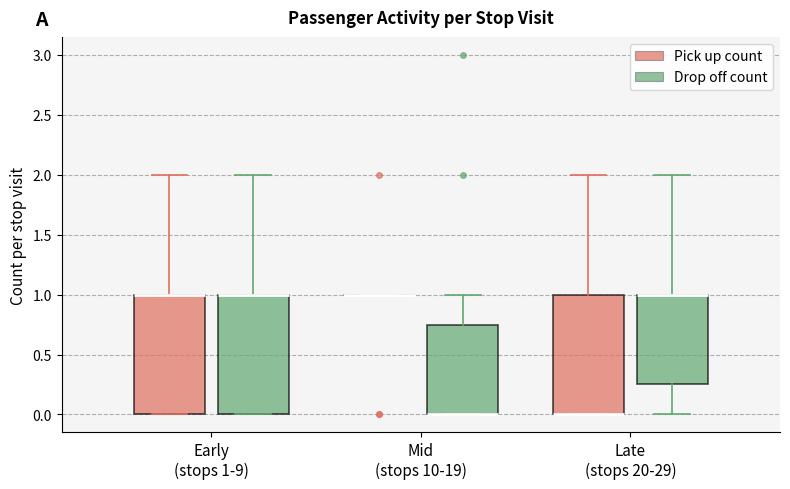

Reading left to right, read every box against the y-axis: the position of its median line, the range the box covers, and the ends of its whiskers. The values are not printed on the chart, so give them approximately, as read against the axis.

Early (stops 1-9) (Pick up count): median 1.00 (drawn on the box's upper edge), box 0.00 to 1.00, whiskers 0.00 to 2.00
Early (stops 1-9) (Drop off count): median 1.00 (drawn on the box's upper edge), box 0.00 to 1.00, whiskers 0.00 to 2.00
Mid (stops 10-19) (Pick up count): box collapsed to a line at 1.00, whiskers 1.00 to 1.00
Mid (stops 10-19) (Drop off count): median 0.00 (drawn on the box's lower edge), box 0.00 to 0.75, whiskers 0.00 to 1.00
Late (stops 20-29) (Pick up count): median 0.00 (drawn on the box's lower edge), box 0.00 to 1.00, whiskers 0.00 to 2.00
Late (stops 20-29) (Drop off count): median 1.00 (drawn on the box's upper edge), box 0.25 to 1.00, whiskers 0.00 to 2.00